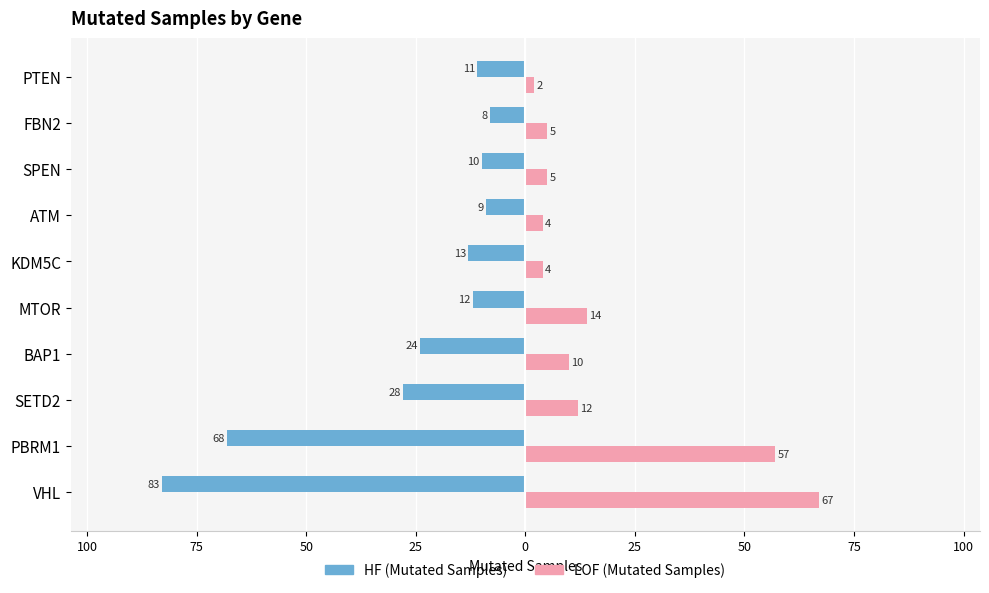

What are all the series names shown in the legend?

HF (Mutated Samples), LOF (Mutated Samples)